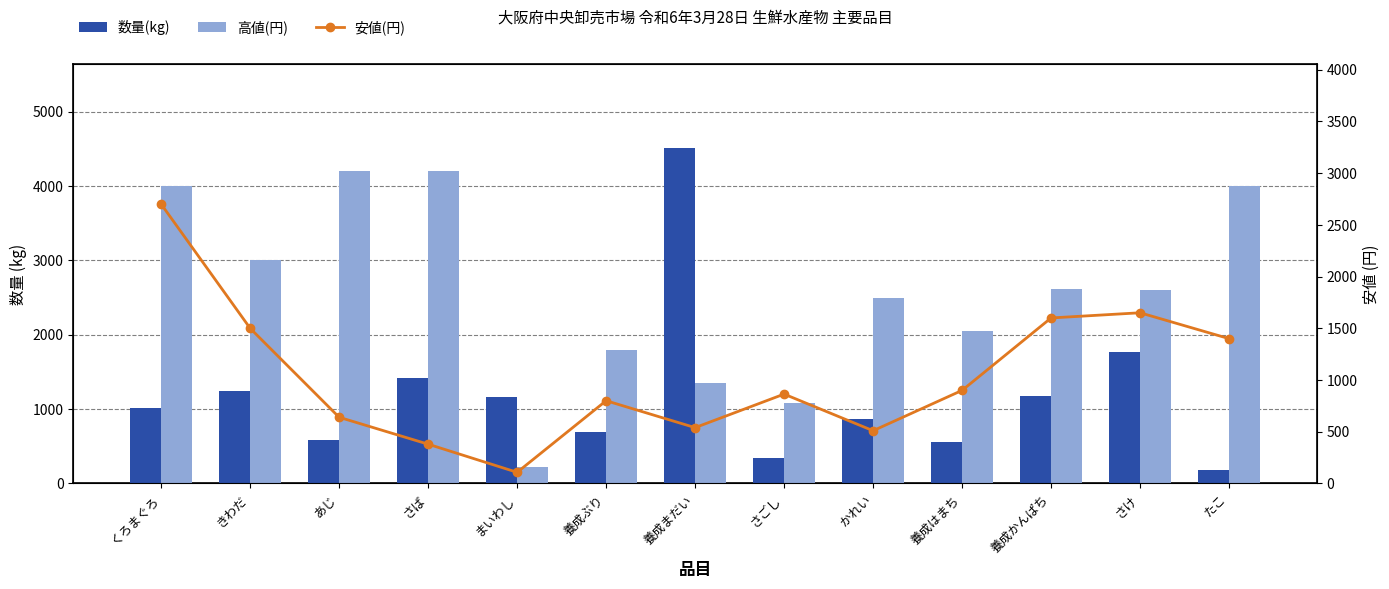

What is the value of the 安値(円) bar at the 9th from the left?

510